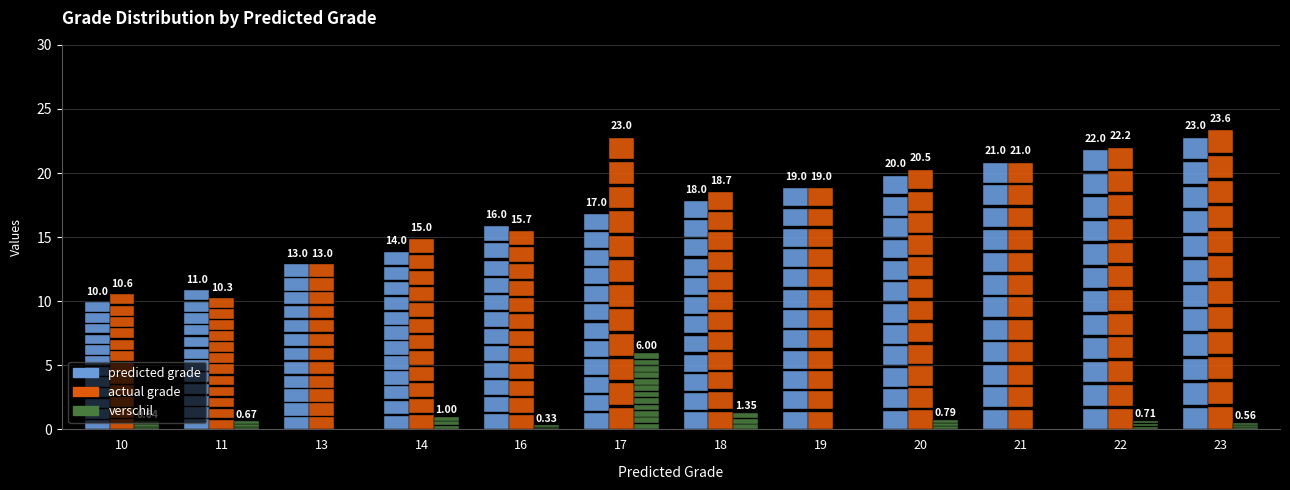

What is the total value across all series at 22?

44.9